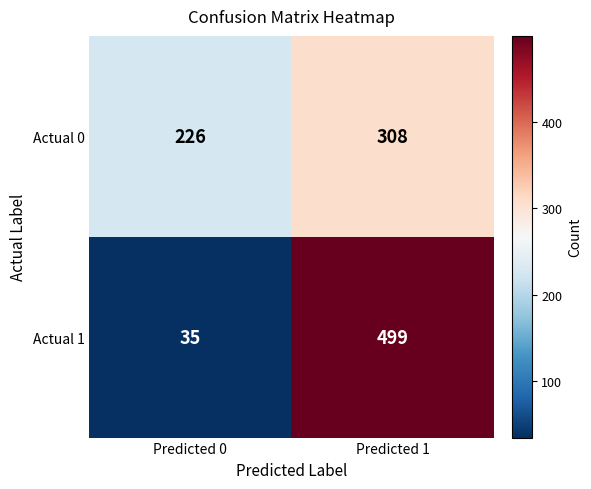

Which series has the widest spread of values?

Actual 1